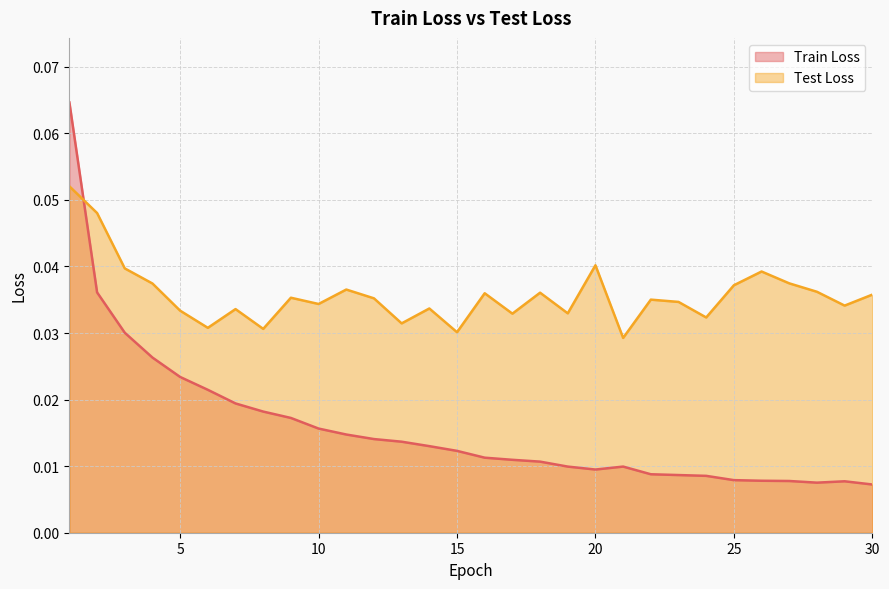

Between 19 and 26, which is larger?

19